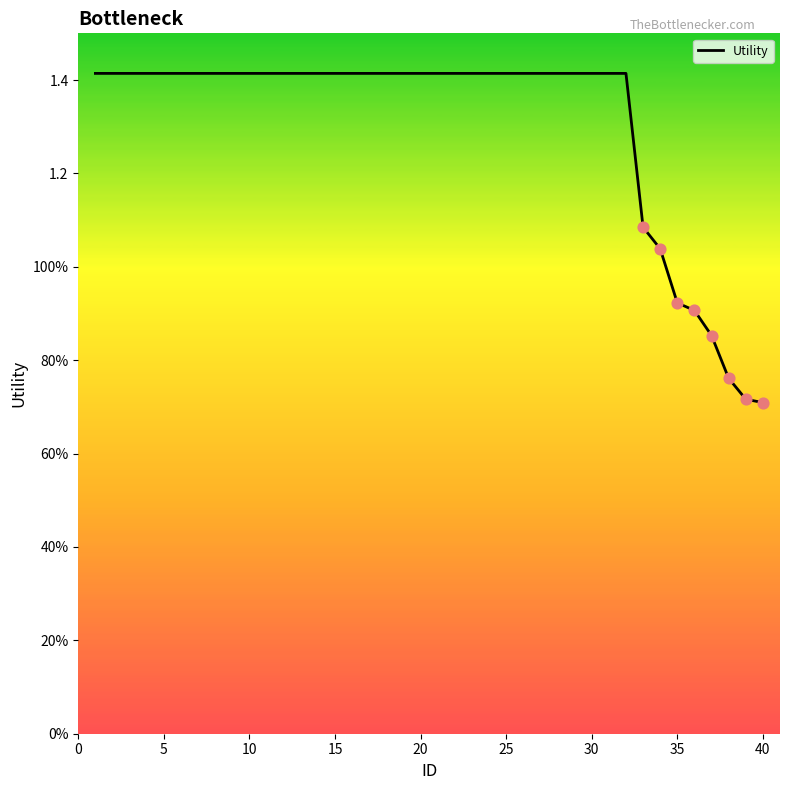

Is this an area chart (filled region under the line)?

No